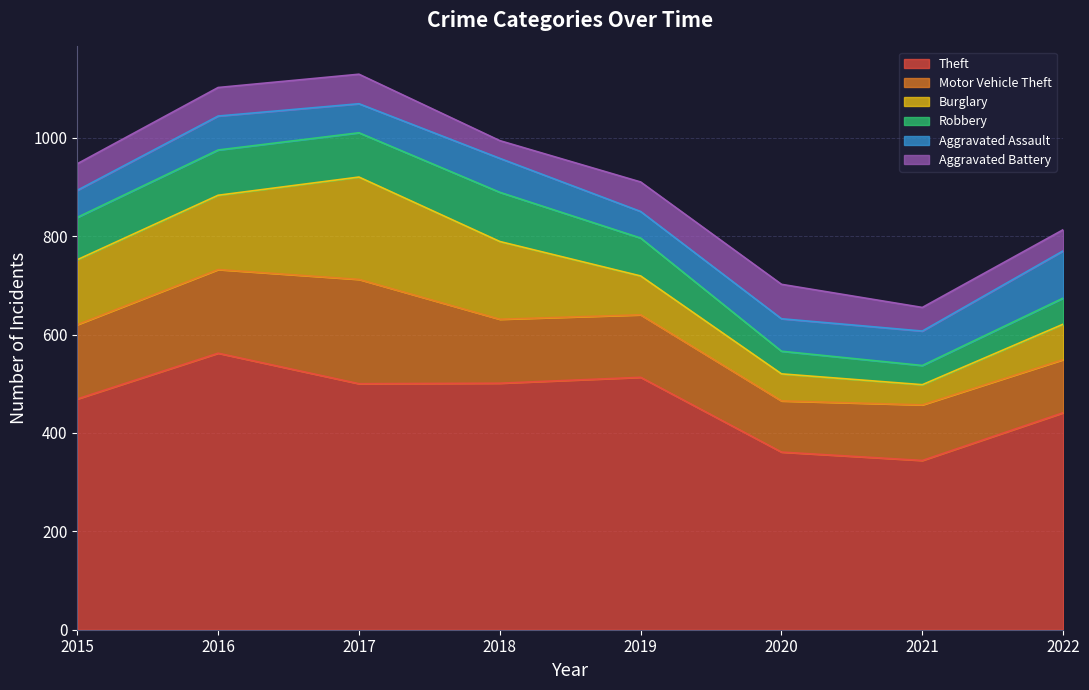

What is the lowest value of the Aggravated Assault series?

54